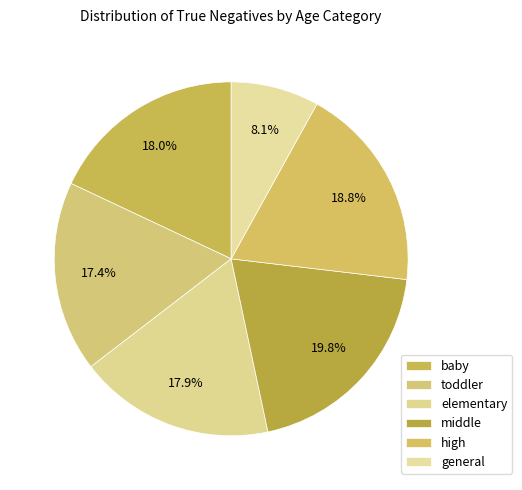

How many slices are in this pie chart?

6